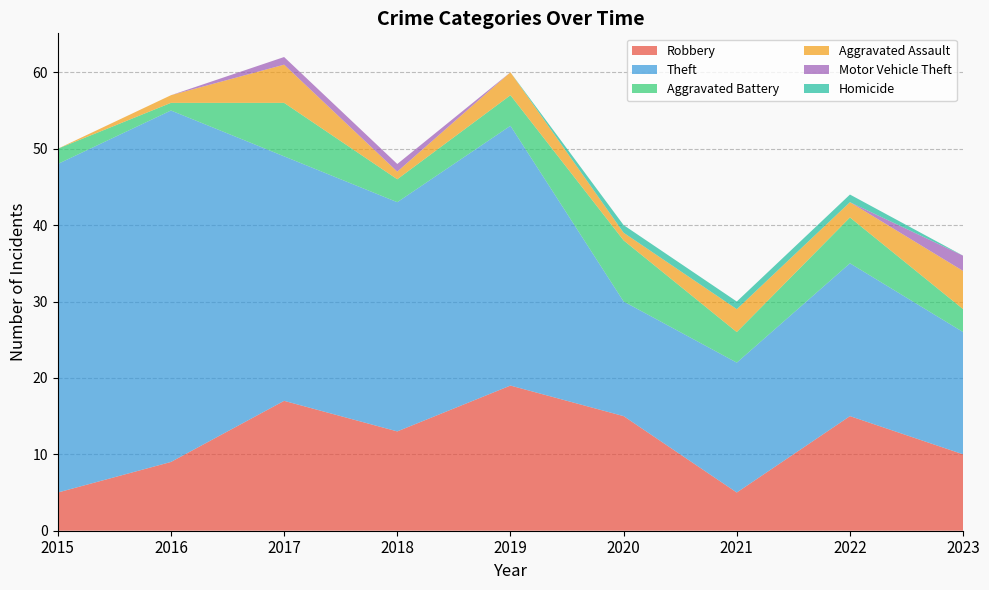

Reading left to right, what are all the values shown in this chart?

Robbery: 2015=5	2016=9	2017=17	2018=13	2019=19	2020=15	2021=5	2022=15	2023=10
Theft: 2015=43	2016=46	2017=32	2018=30	2019=34	2020=15	2021=17	2022=20	2023=16
Aggravated Battery: 2015=2	2016=1	2017=7	2018=3	2019=4	2020=8	2021=4	2022=6	2023=3
Aggravated Assault: 2015=0	2016=1	2017=5	2018=1	2019=3	2020=1	2021=3	2022=2	2023=5
Motor Vehicle Theft: 2015=0	2016=0	2017=1	2018=1	2019=0	2020=0	2021=0	2022=0	2023=2
Homicide: 2015=0	2016=0	2017=0	2018=0	2019=0	2020=1	2021=1	2022=1	2023=0